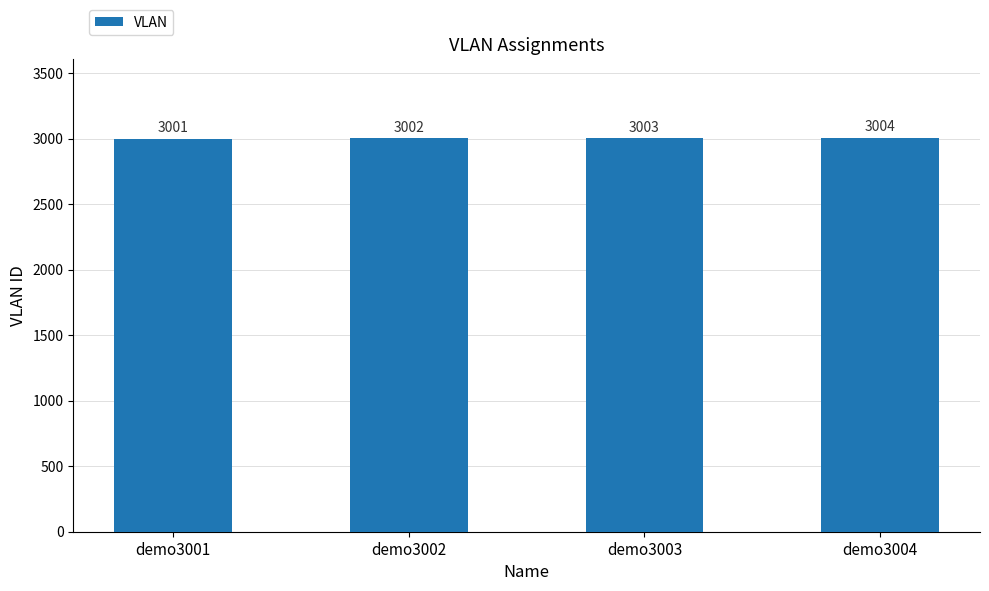

Between demo3003 and demo3002, which is larger?

demo3003